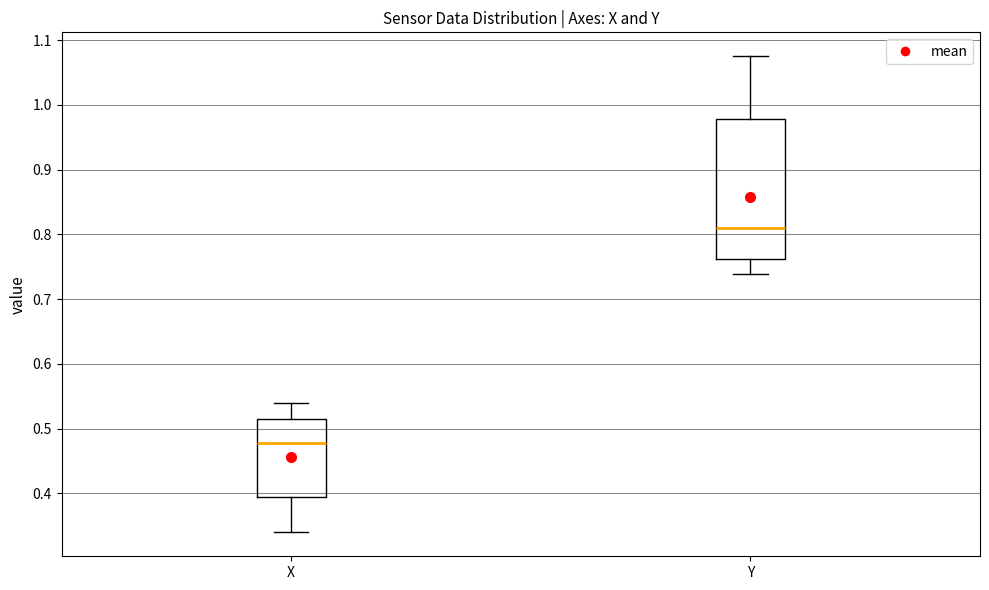

Reading left to right, transcribe this box plot: for each box, give where its median line is, the range the box spans, and where its two whiskers end, as read against the y-axis. The values are not printed on the chart, so give them approximately, as read against the axis.

X: median 0.48, box 0.40 to 0.52, whiskers 0.34 to 0.54
Y: median 0.81, box 0.76 to 0.98, whiskers 0.74 to 1.08